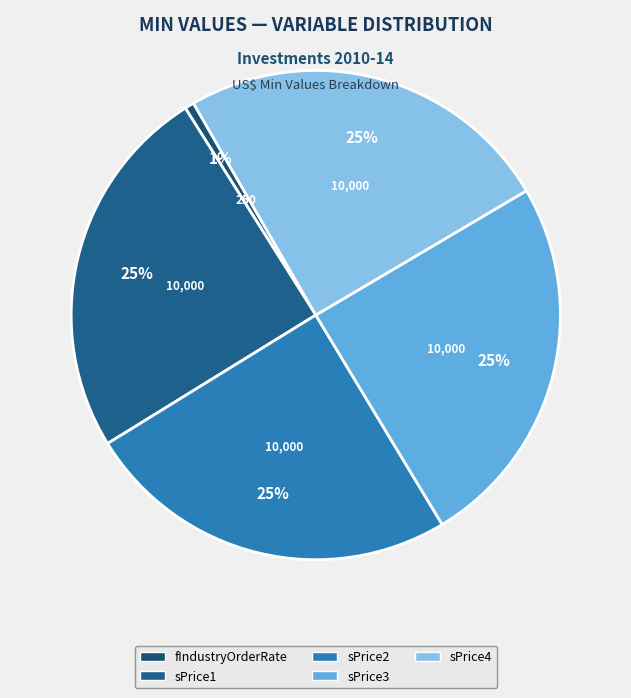

Is it true that fIndustryOrderRate is 11% of the pie?

False